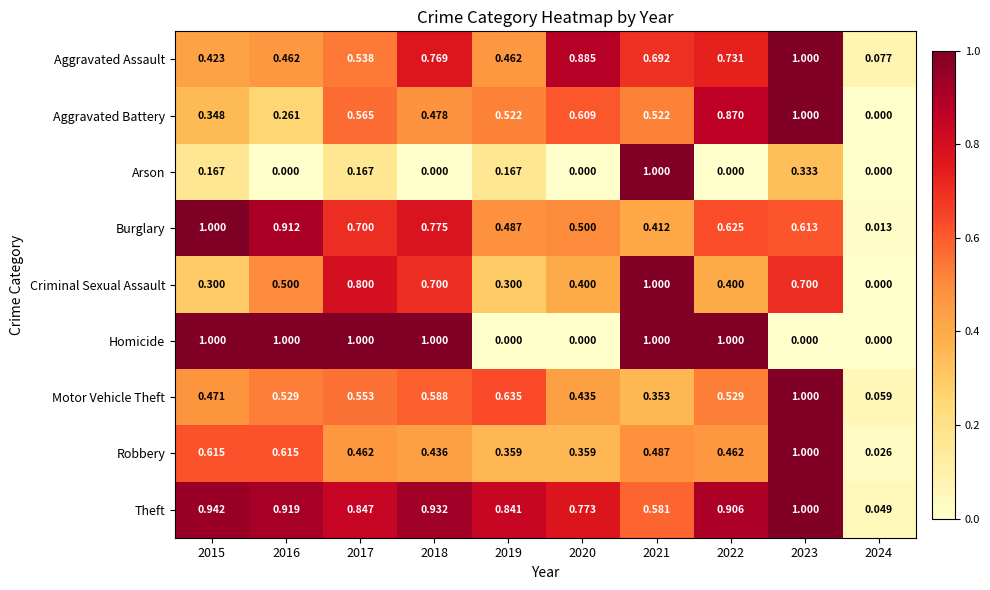

Is the value of Motor Vehicle Theft at 2020 greater than the value of Aggravated Battery at 2020?

No